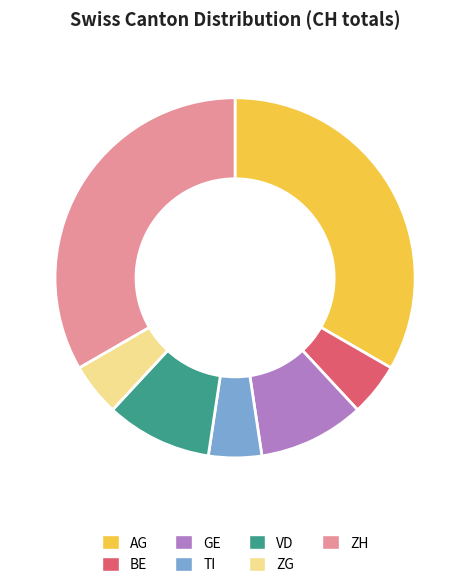

What is the ratio of the value at AG to the value at VD?

3.5